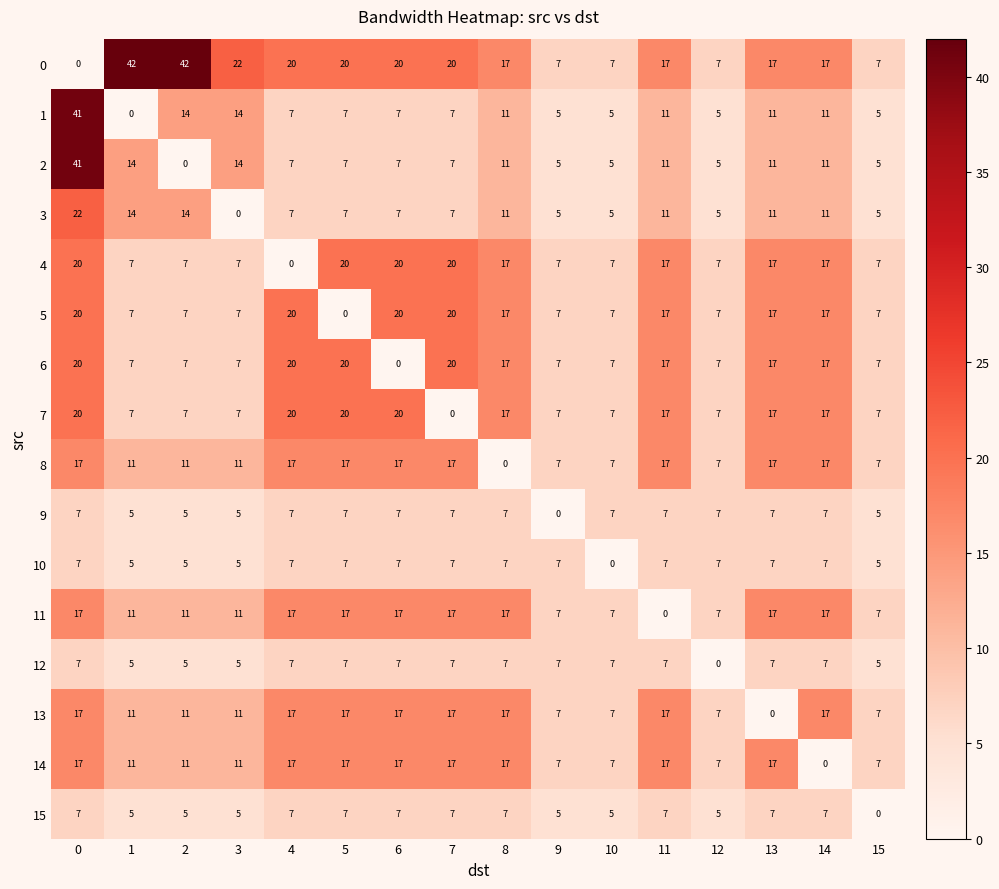

The value of 15 at 6 is 7. True or false?

True